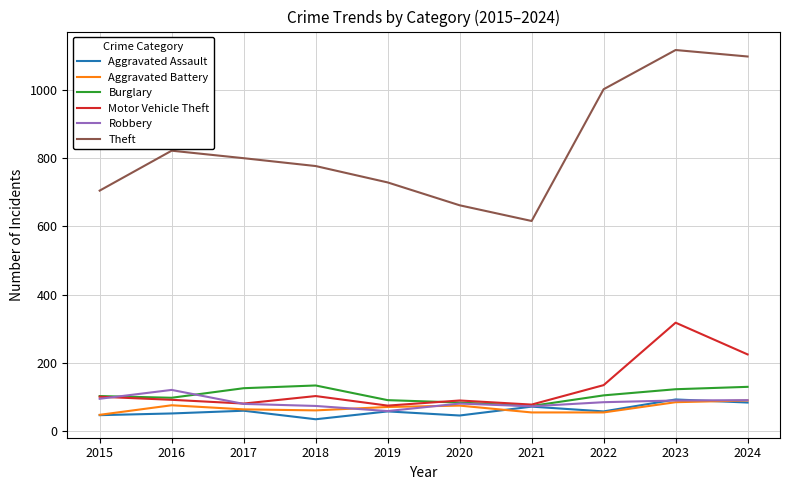

How many categories are shown in the chart?

10